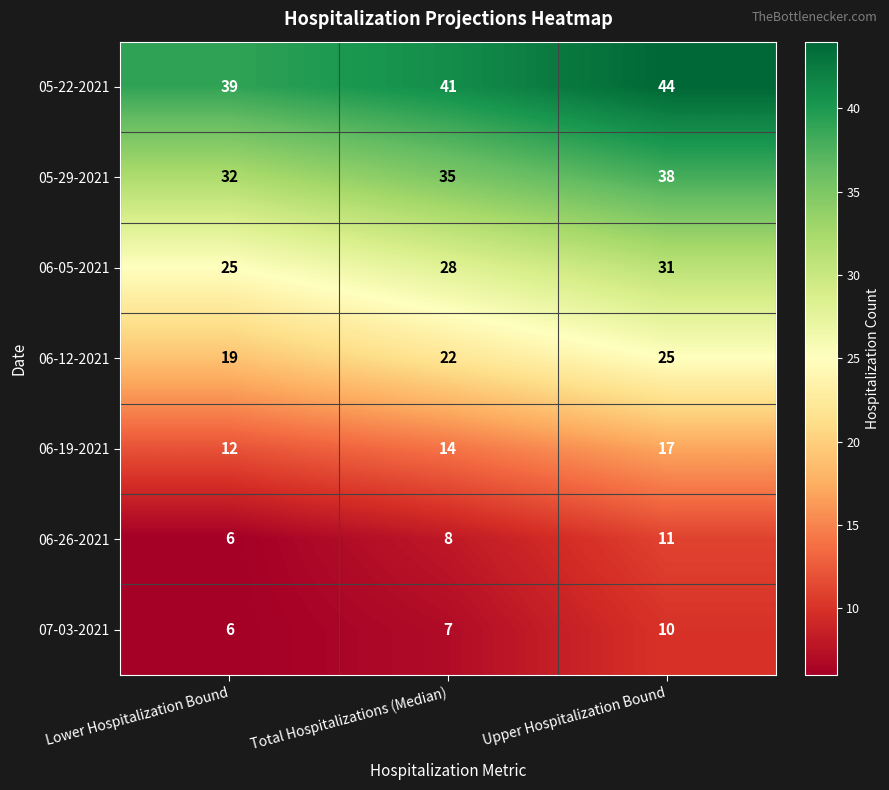

Which category has the highest value in the 06-05-2021 series?

Upper Hospitalization Bound